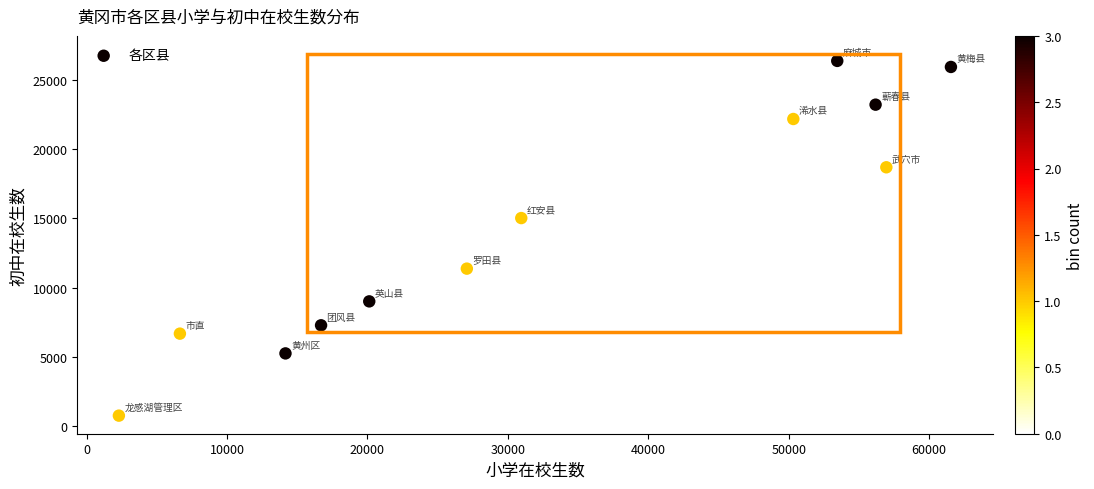

What is the range of X values (max minus min)?

59249